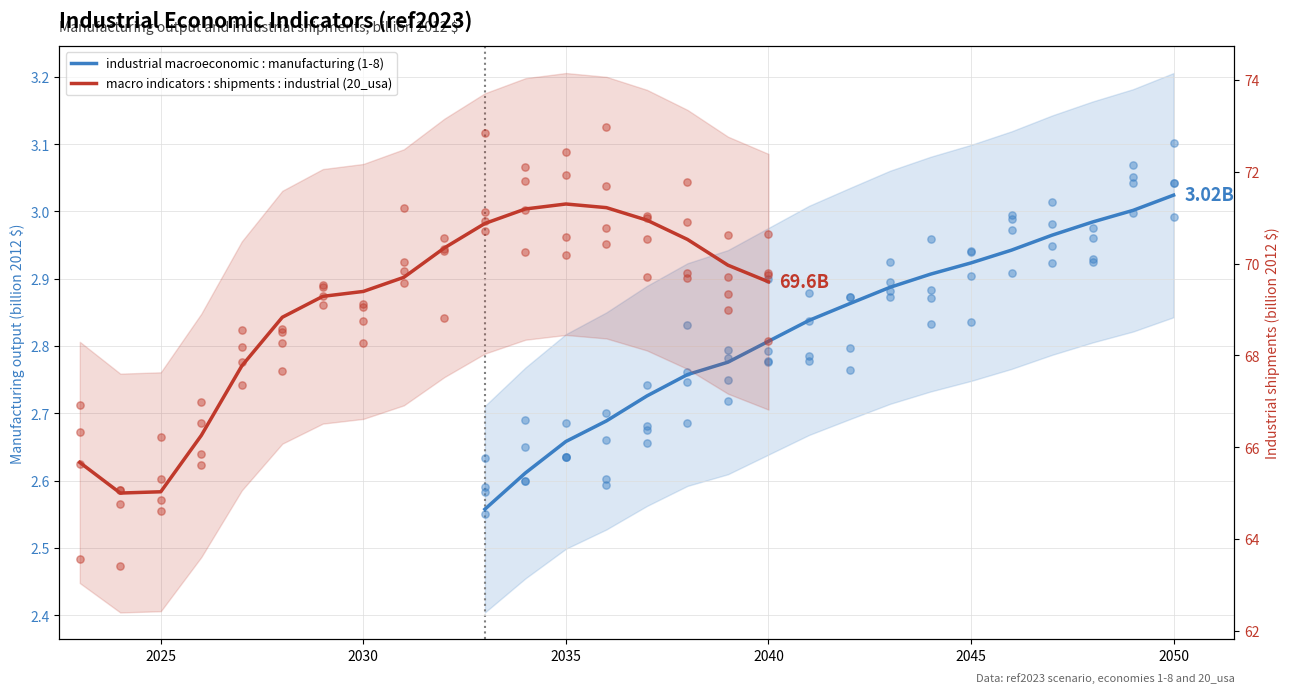

What are all the series names shown in the legend?

industrial macroeconomic : manufacturing (1-8), macro indicators : shipments : industrial (20_usa)